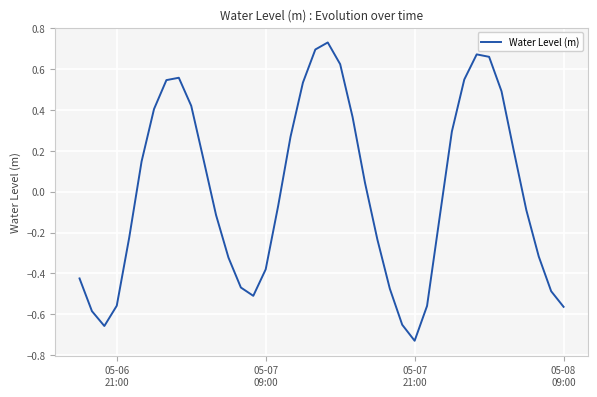

What is the difference between the maximum and minimum values?

1.5